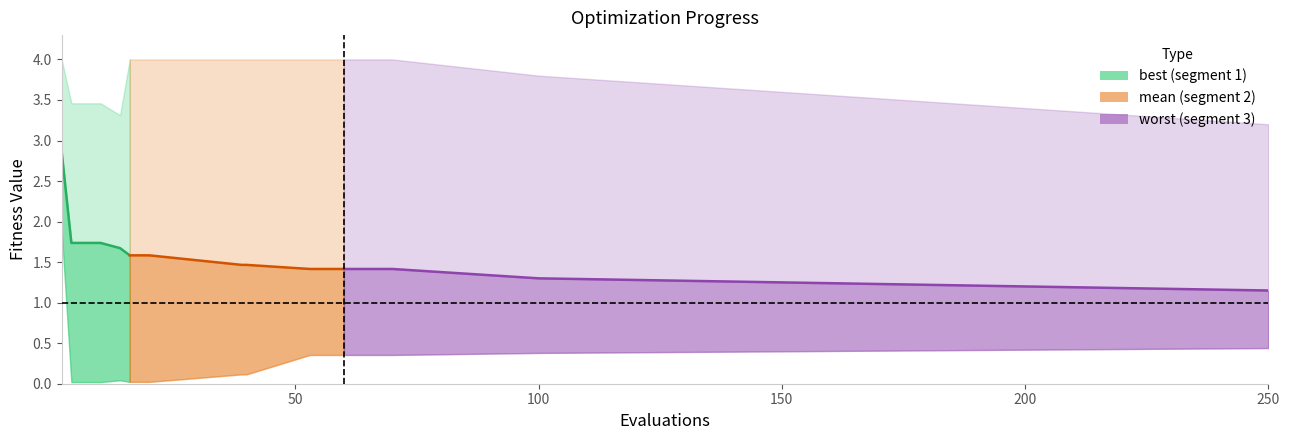

Does the chart have visible grid lines?

No